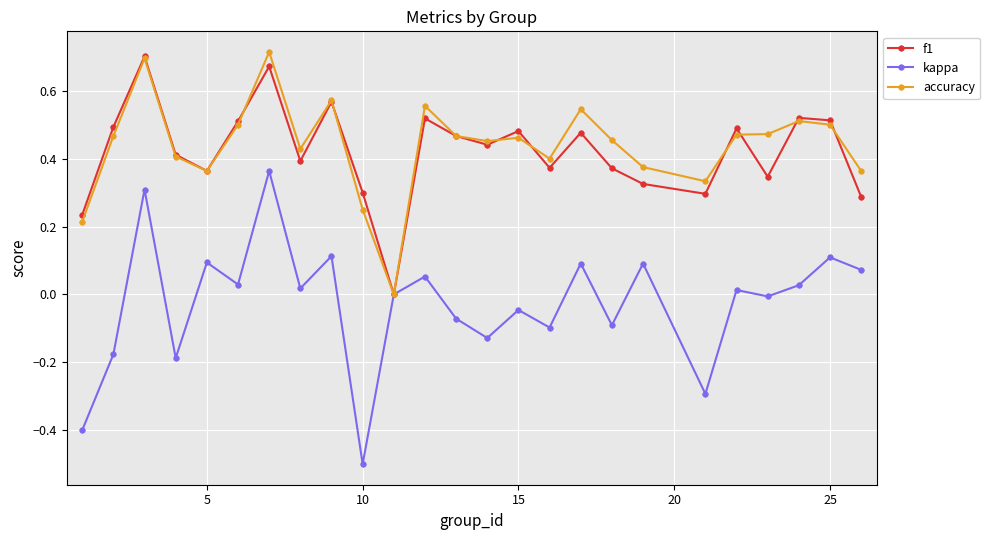

How many interior local valleys does the f1 series have?

7